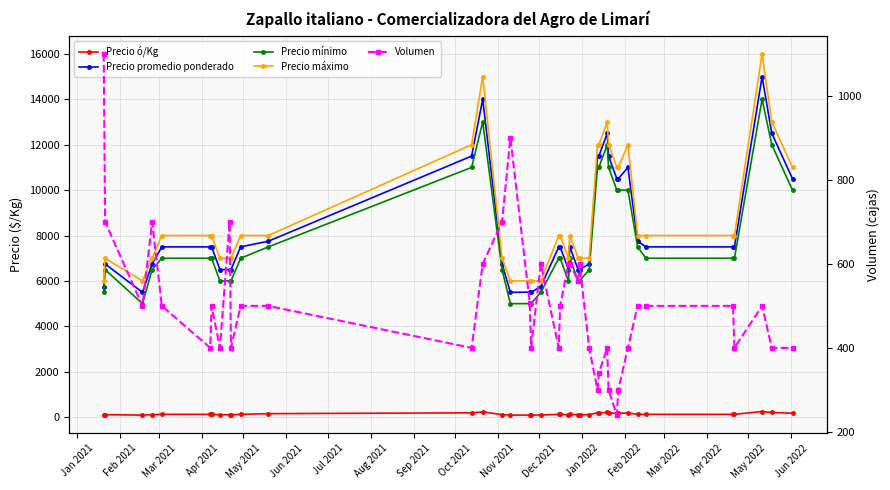

Does the chart have visible grid lines?

Yes